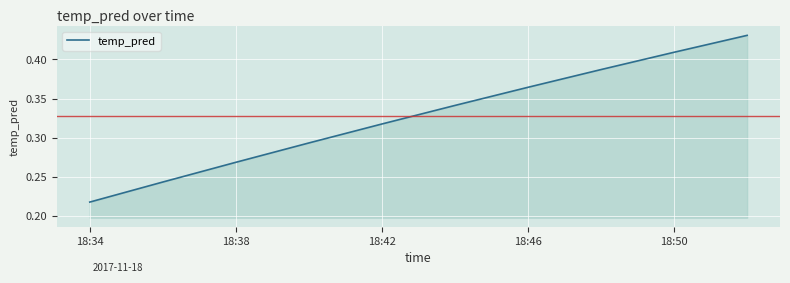

How many values are between 0 and 1?

10